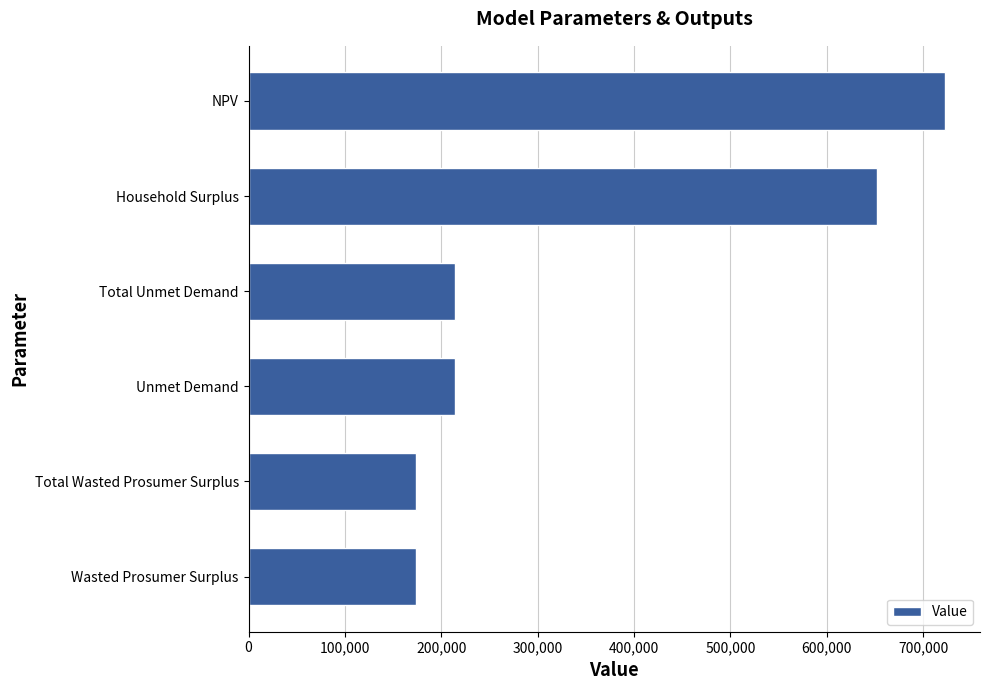

Are the bars horizontal?

Yes